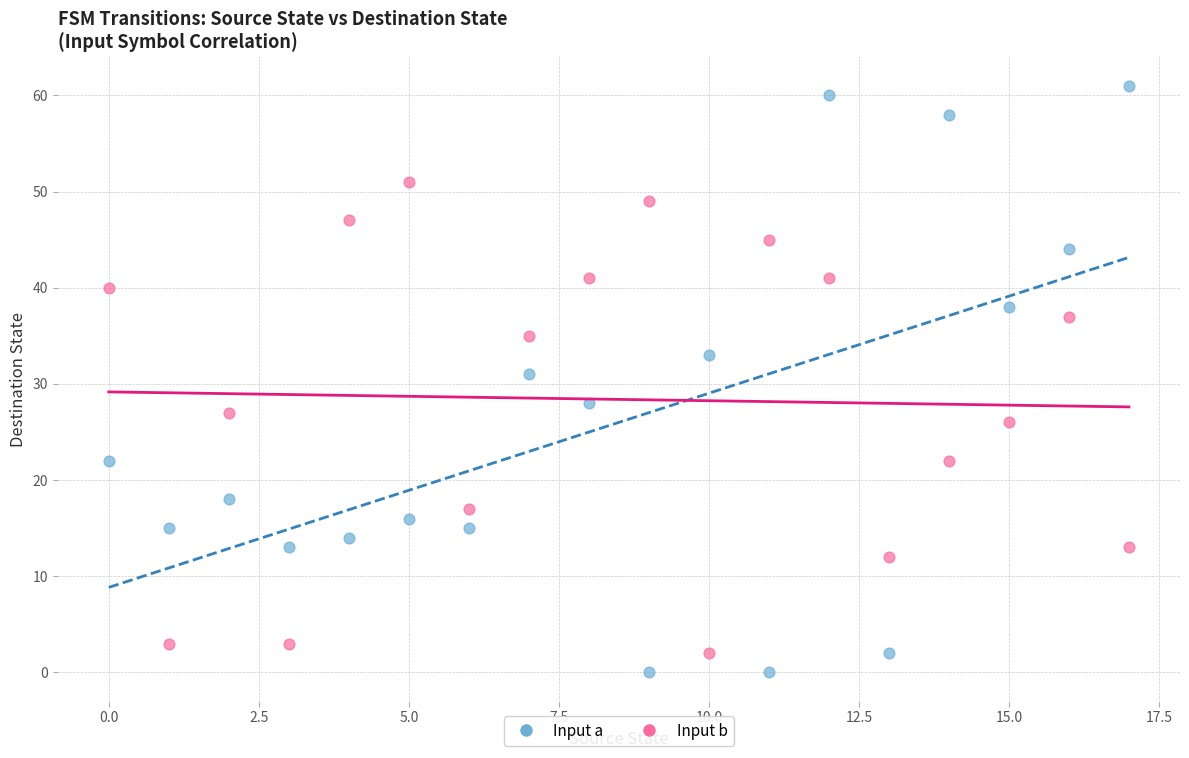

Across all series, what Y value is closest to 30?

31